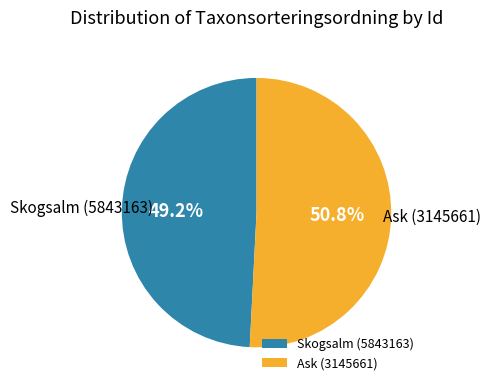

Which slice is the smallest?

Skogsalm (5843163)